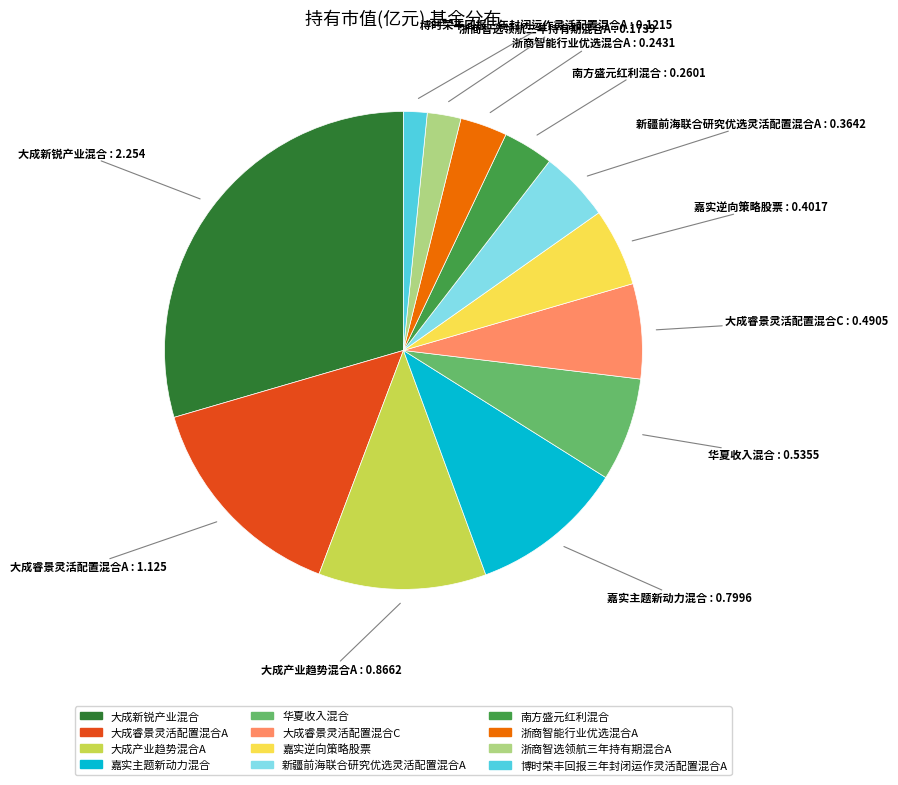

Does 华夏收入混合 account for over 50% of the chart?

No